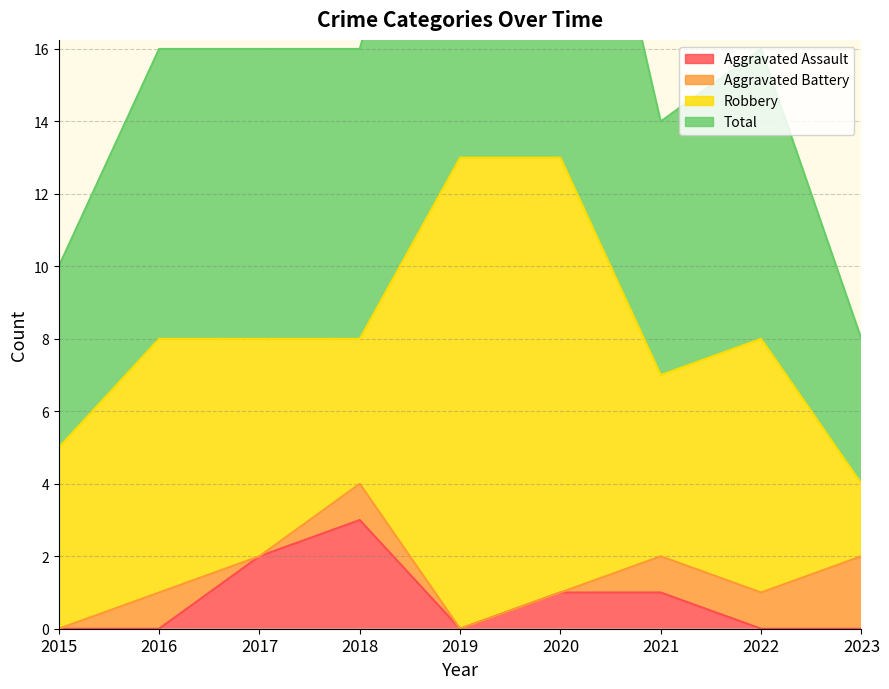

What is the difference between the Aggravated Assault values at 2017 and 2022?

2